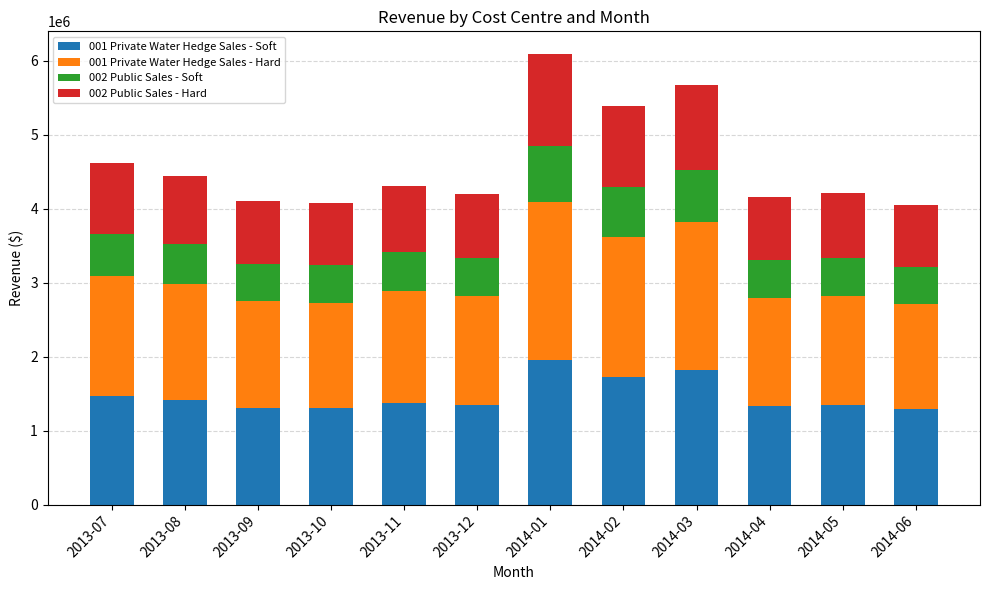

What is the total value across all series at 2014-05?

4215131.4